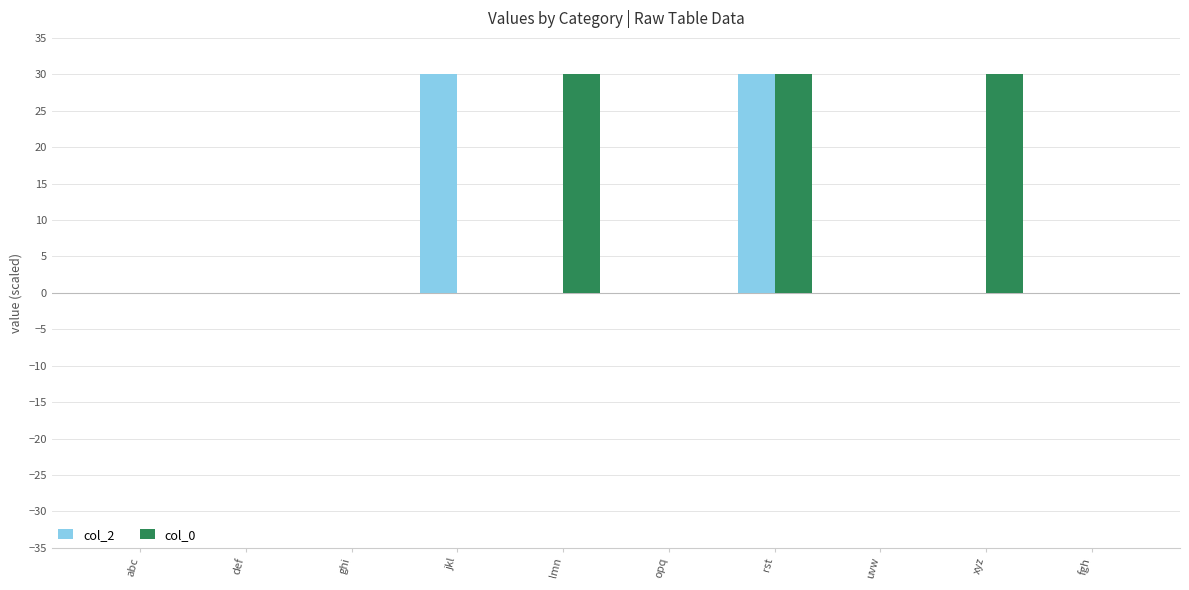

Count the number of data series in this chart.

2